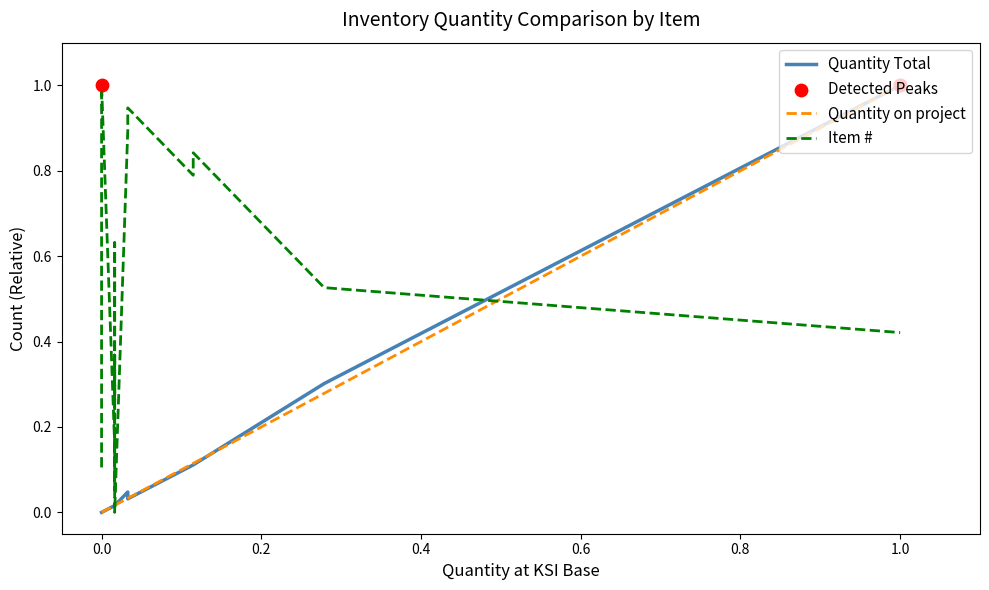

Which series reaches the minimum Y coordinate?

Quantity Total